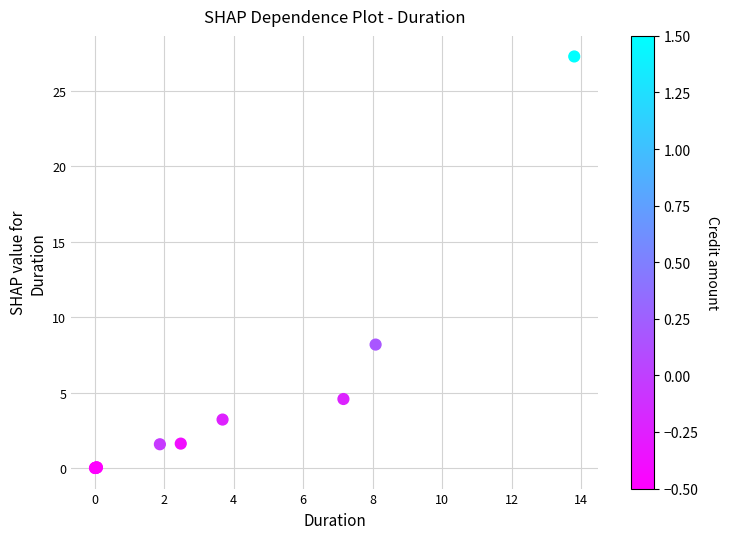

What Y value in the scatter plot is closest to 13?

8.2